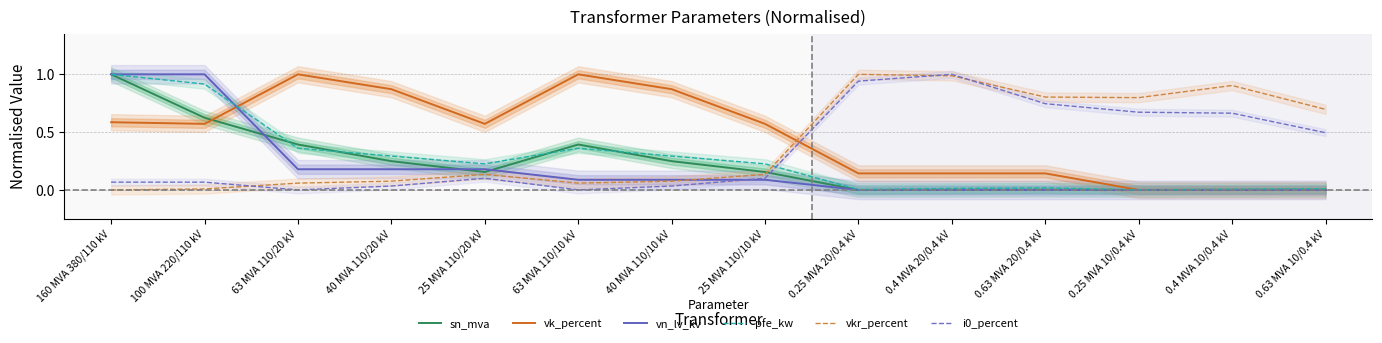

At how many categories does at least one series exceed 0?

14